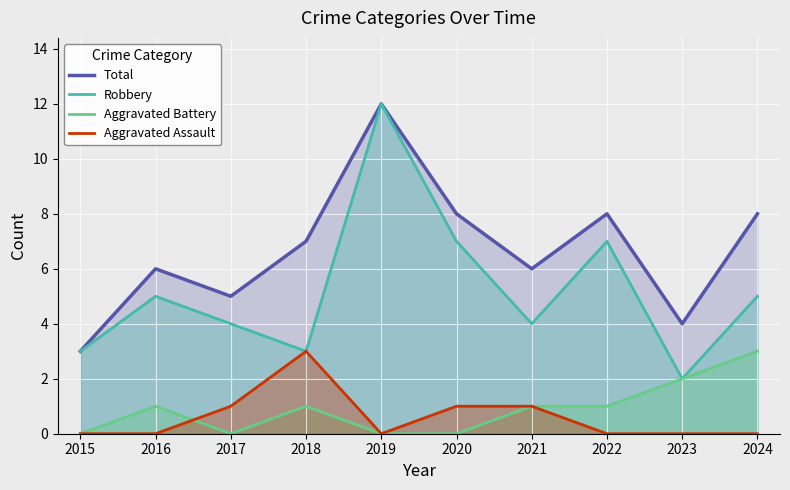

What is the greatest value displayed?

12